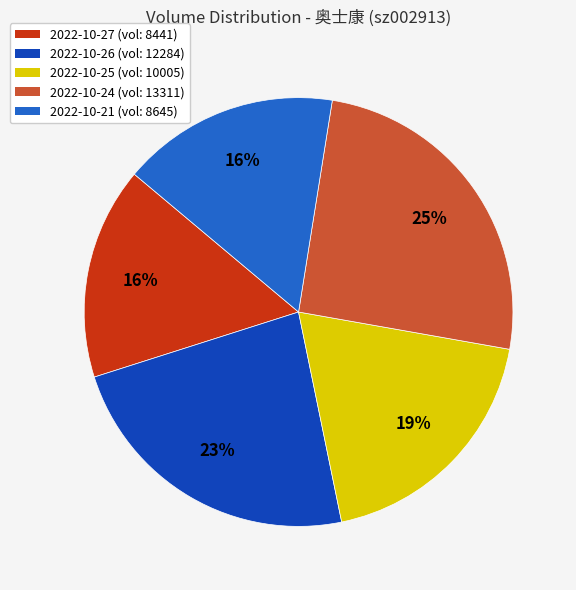

True or false: 2022-10-26 (vol: 12284) accounts for 31% of the total.

False